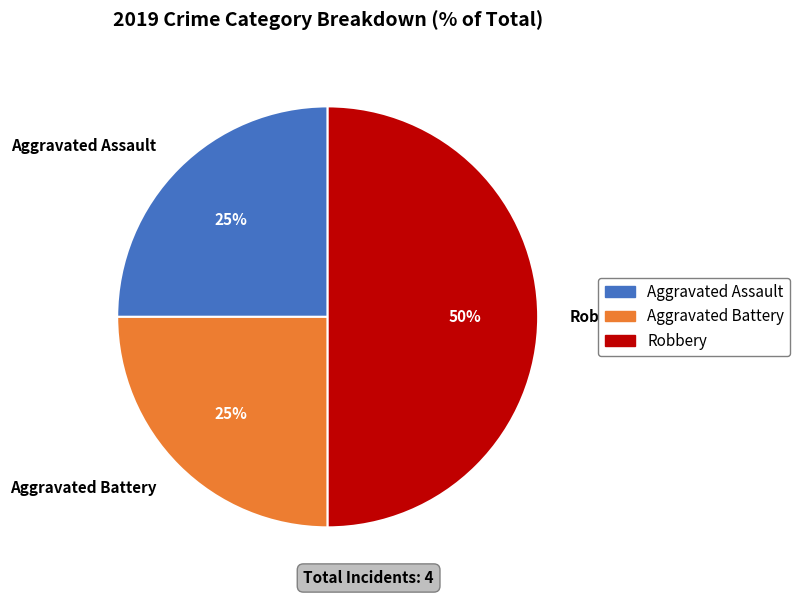

Combined, do Robbery and Aggravated Assault account for over 50%?

Yes